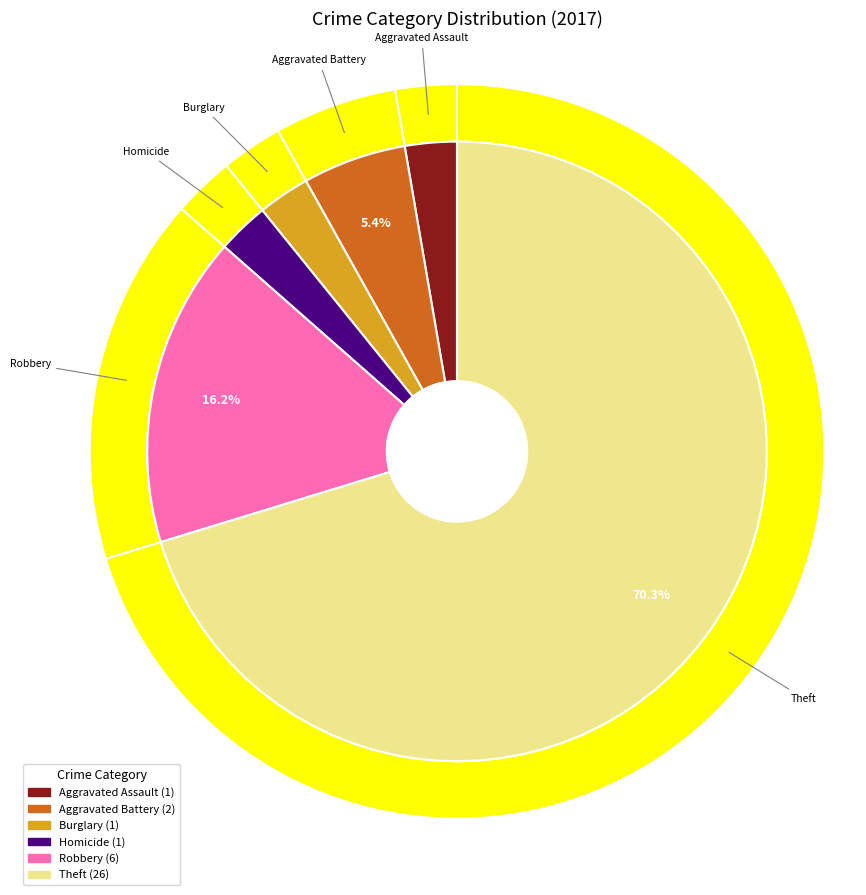

To the nearest percent, what percentage of the pie is Robbery?

16%